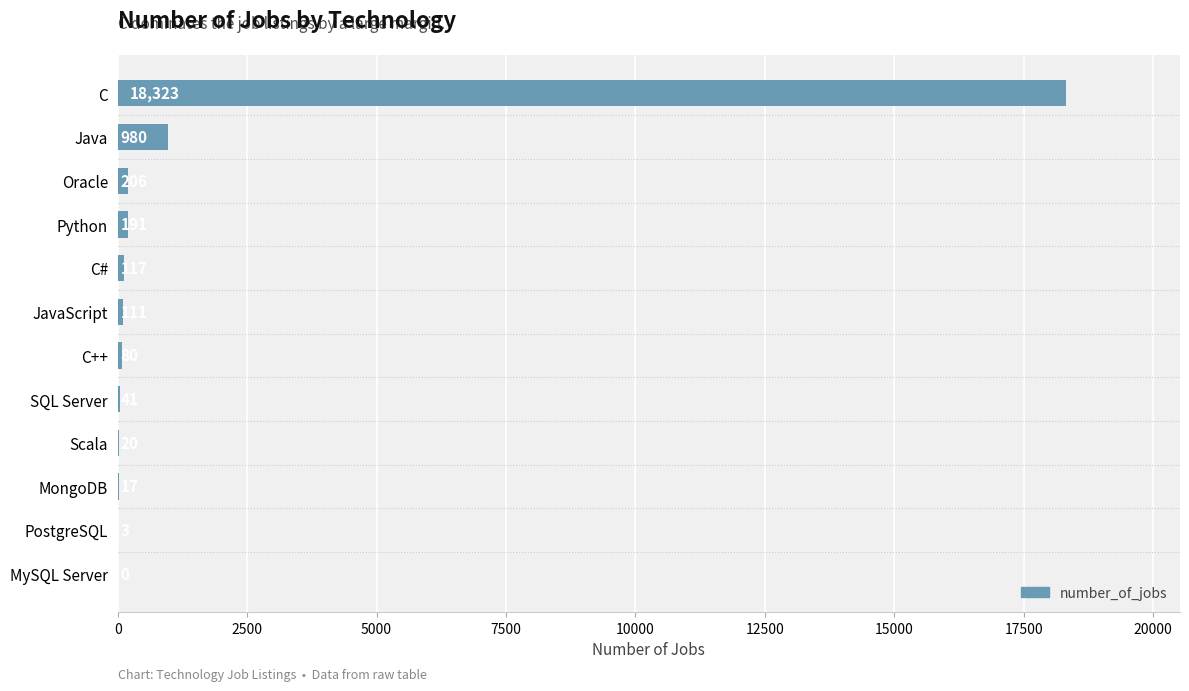

What is the change in value from Scala to MongoDB?

-3